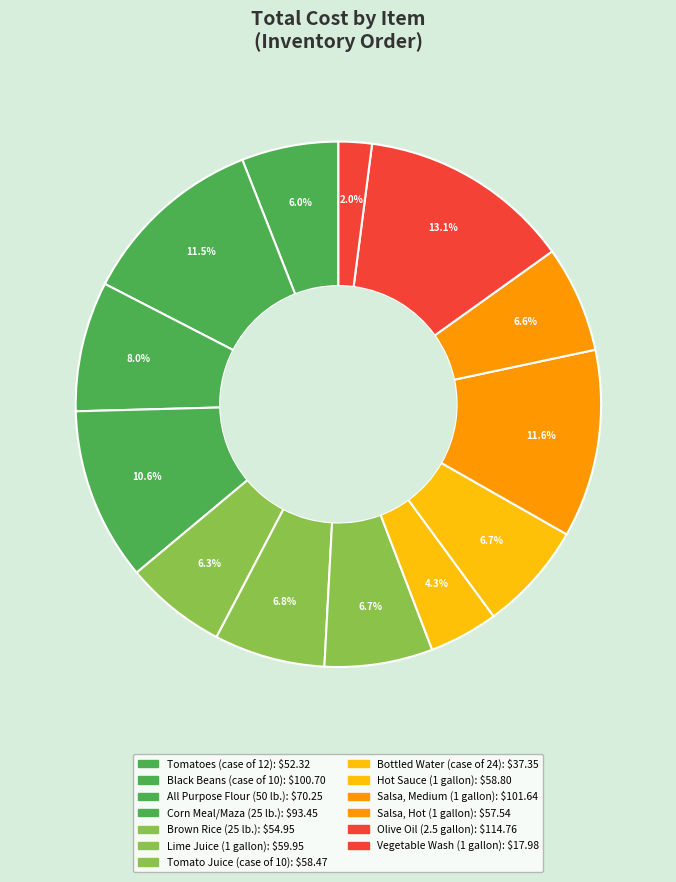

Do Olive Oil (2.5 gallon) and Salsa, Medium (1 gallon) together represent more than half of the pie?

No